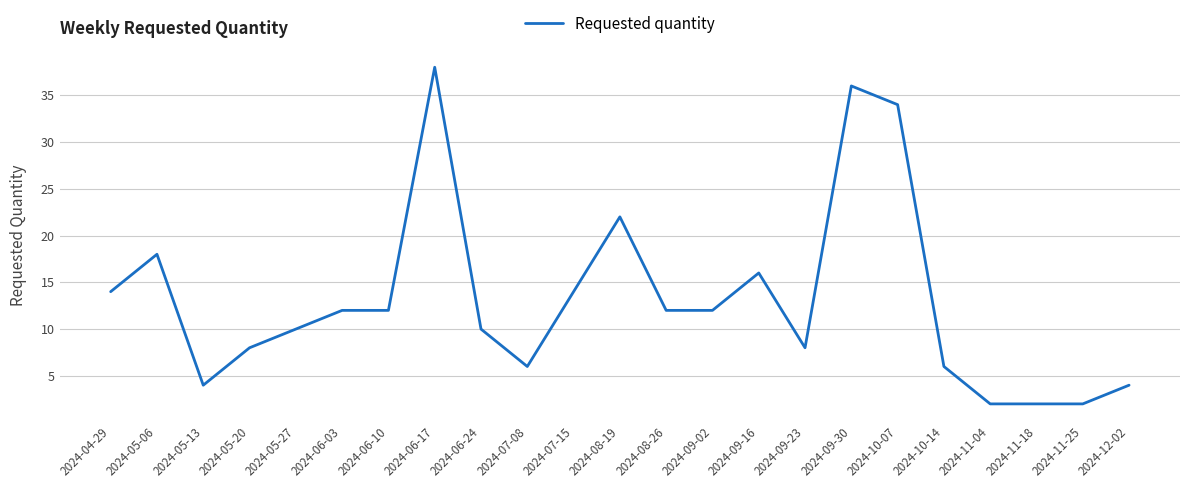

Reading left to right, list all the values displayed in this chart.

14	18	4	8	10	12	12	38	10	6	14	22	12	12	16	8	36	34	6	2	2	2	4